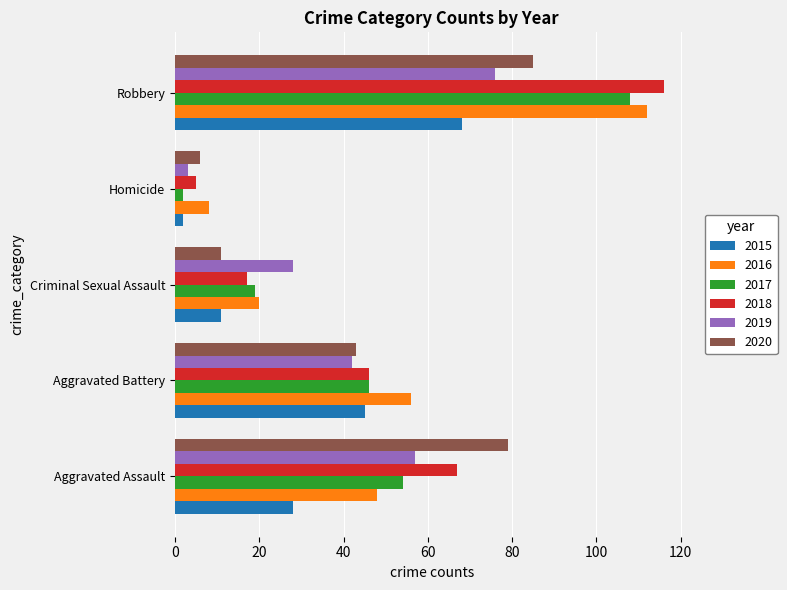

What are all the series names shown in the legend?

2015, 2016, 2017, 2018, 2019, 2020